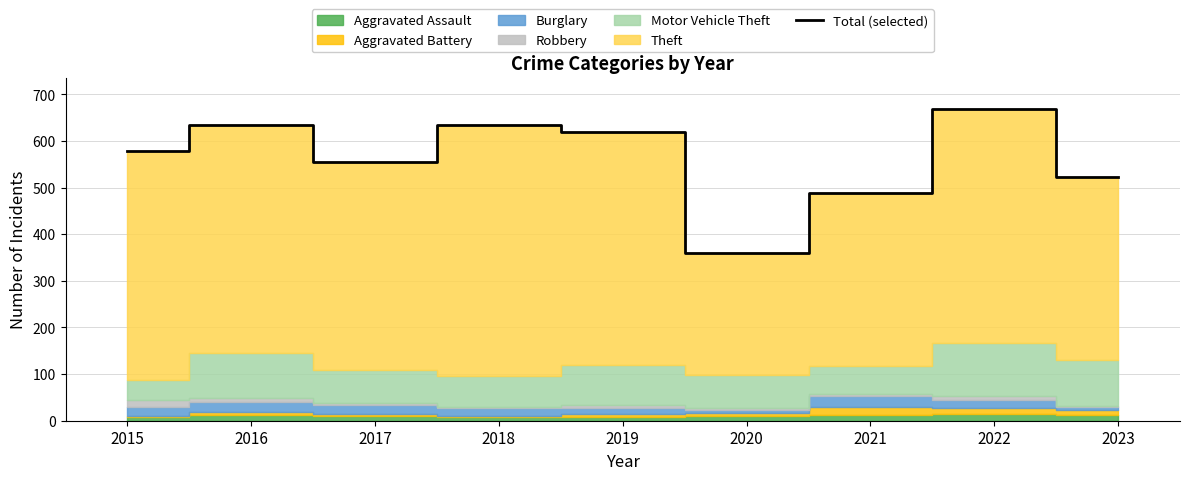

Rank the categories by value from lowest to highest.

2020, 2021, 2023, 2017, 2015, 2019, 2018, 2016, 2022